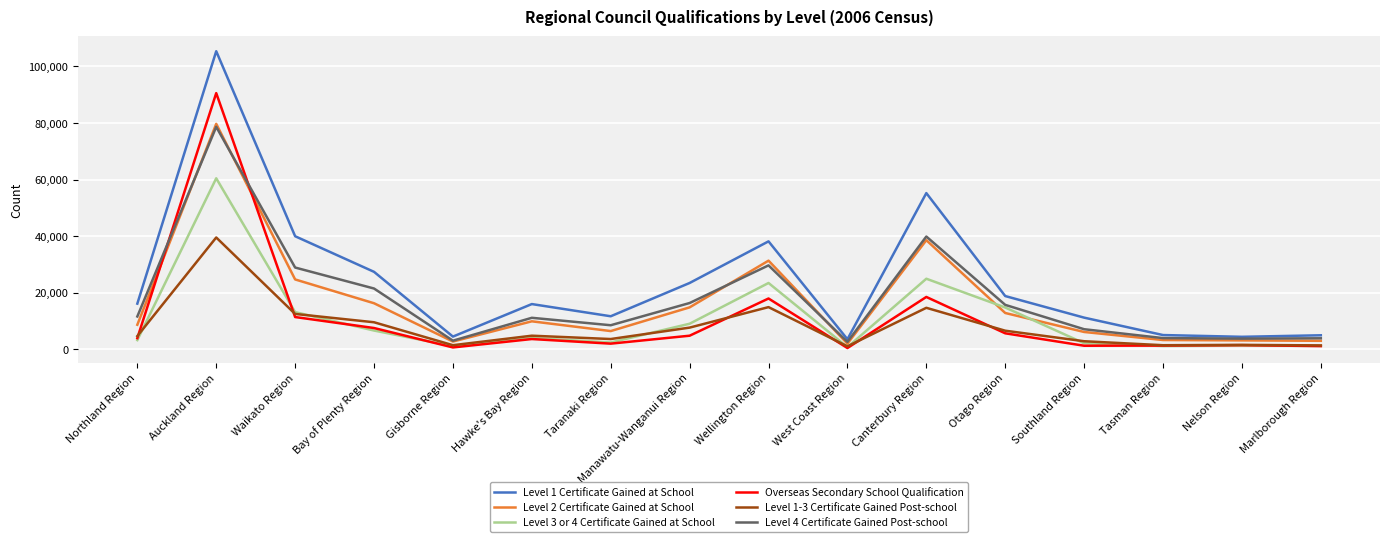

Which category has the highest value in the Overseas Secondary School Qualification series?

Auckland Region